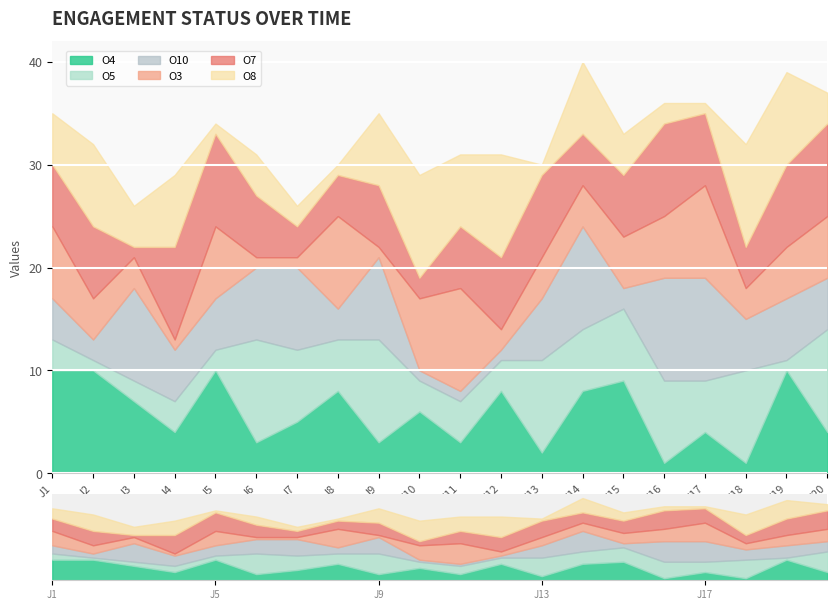

Reading left to right, transcribe all the data shown in this chart.

O4: 10	10	7	4	10	3	5	8	3	6	3	8	2	8	9	1	4	1	10	4
O5: 3	1	2	3	2	10	7	5	10	3	4	3	9	6	7	8	5	9	1	10
O10: 4	2	9	5	5	7	8	3	8	1	1	1	6	10	2	10	10	5	6	5
O3: 7	4	3	1	7	1	1	9	1	7	10	2	4	4	5	6	9	3	5	6
O7: 6	7	1	9	9	6	3	4	6	2	6	7	8	5	6	9	7	4	8	9
O8: 5	8	4	7	1	4	2	1	7	10	7	10	1	7	4	2	1	10	9	3